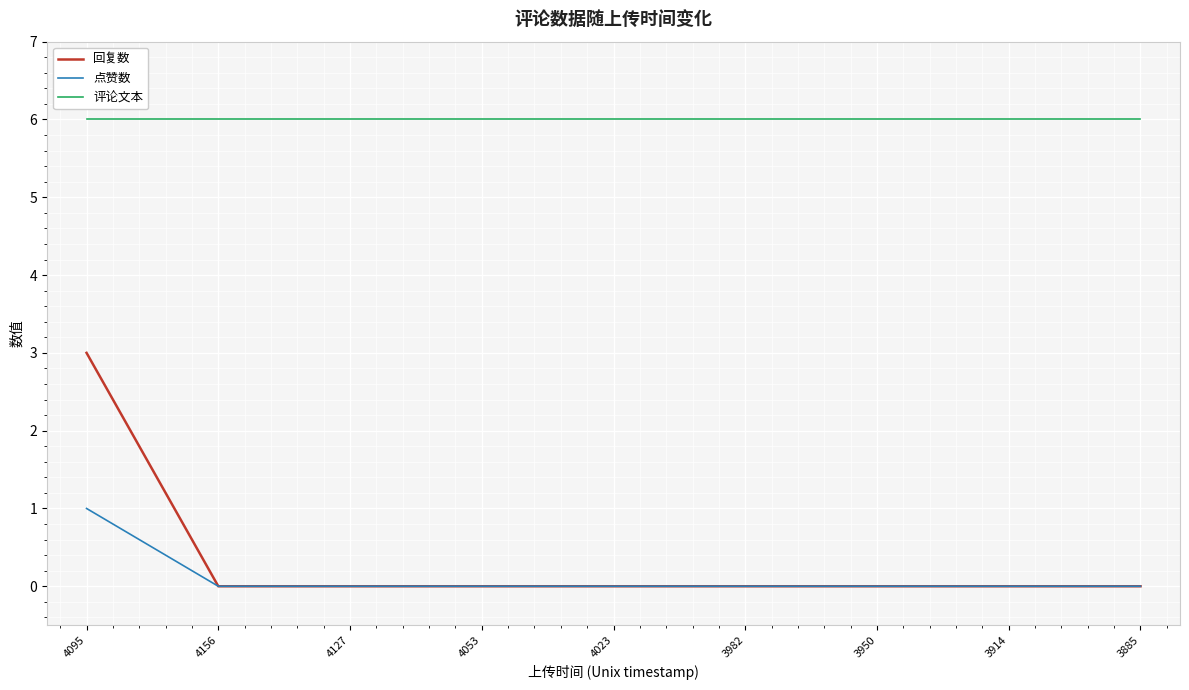

Which series has the largest total across all categories?

评论文本